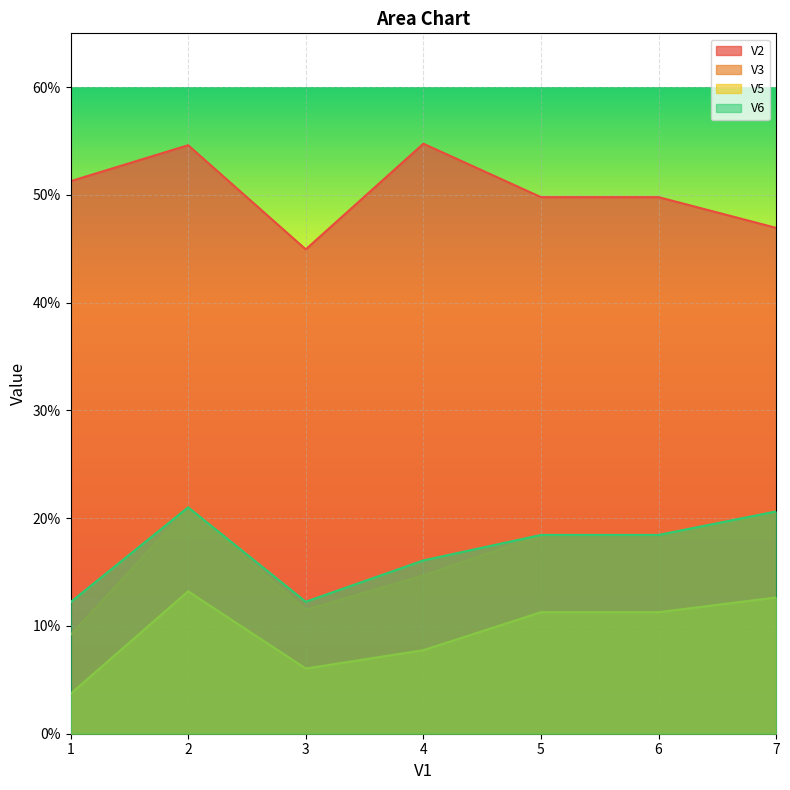

Between 3 and 2, which is larger?

2